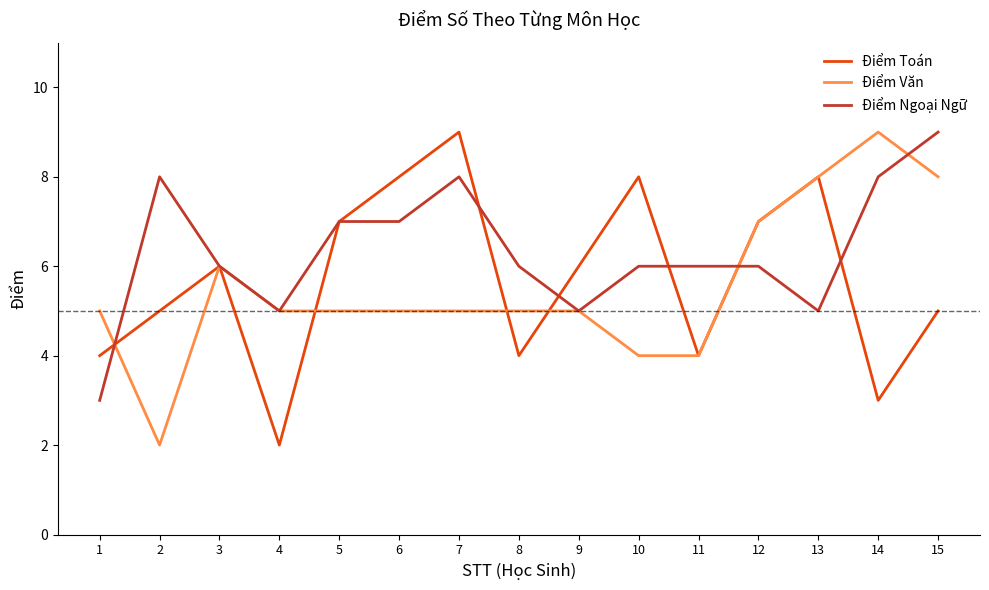

Which category has the highest value in the Điểm Toán series?

7